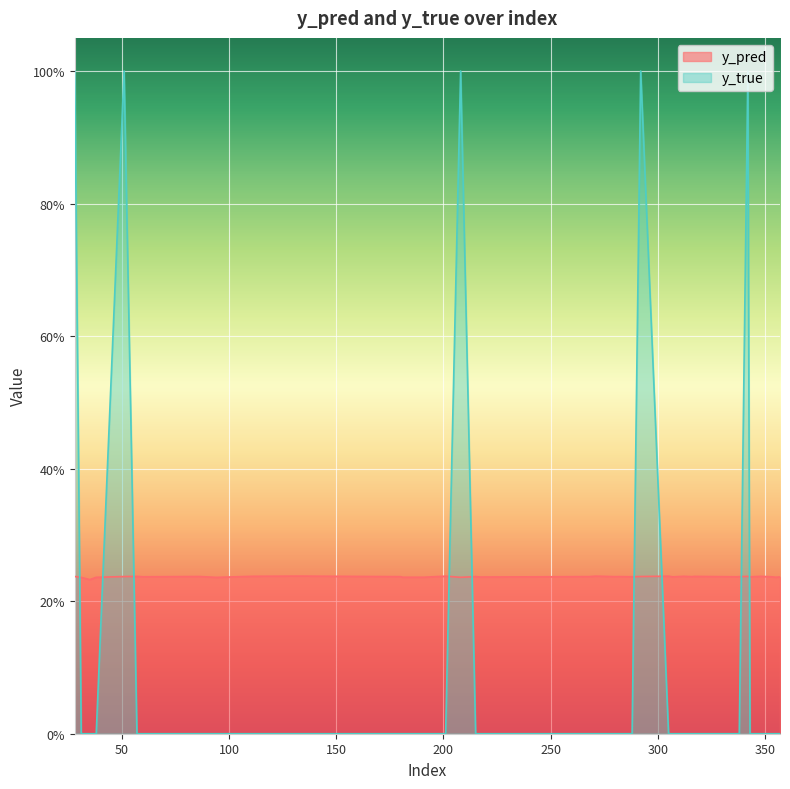

What is the total value across all series at 111?

0.2